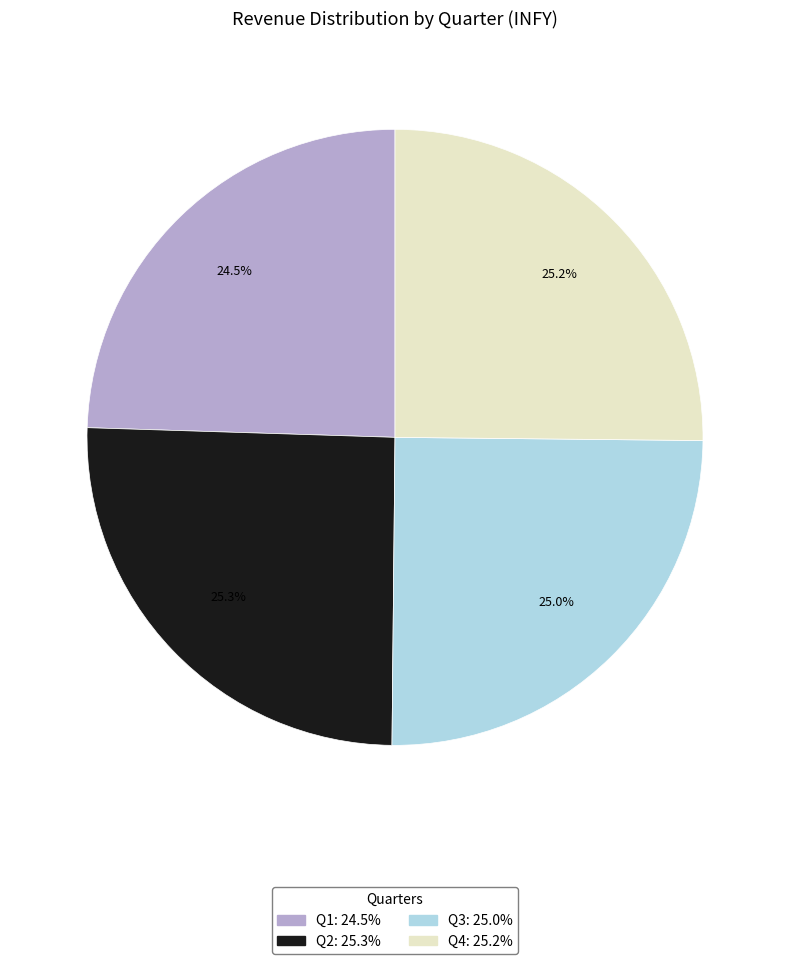

Is it true that Q2 is 16% of the pie?

False